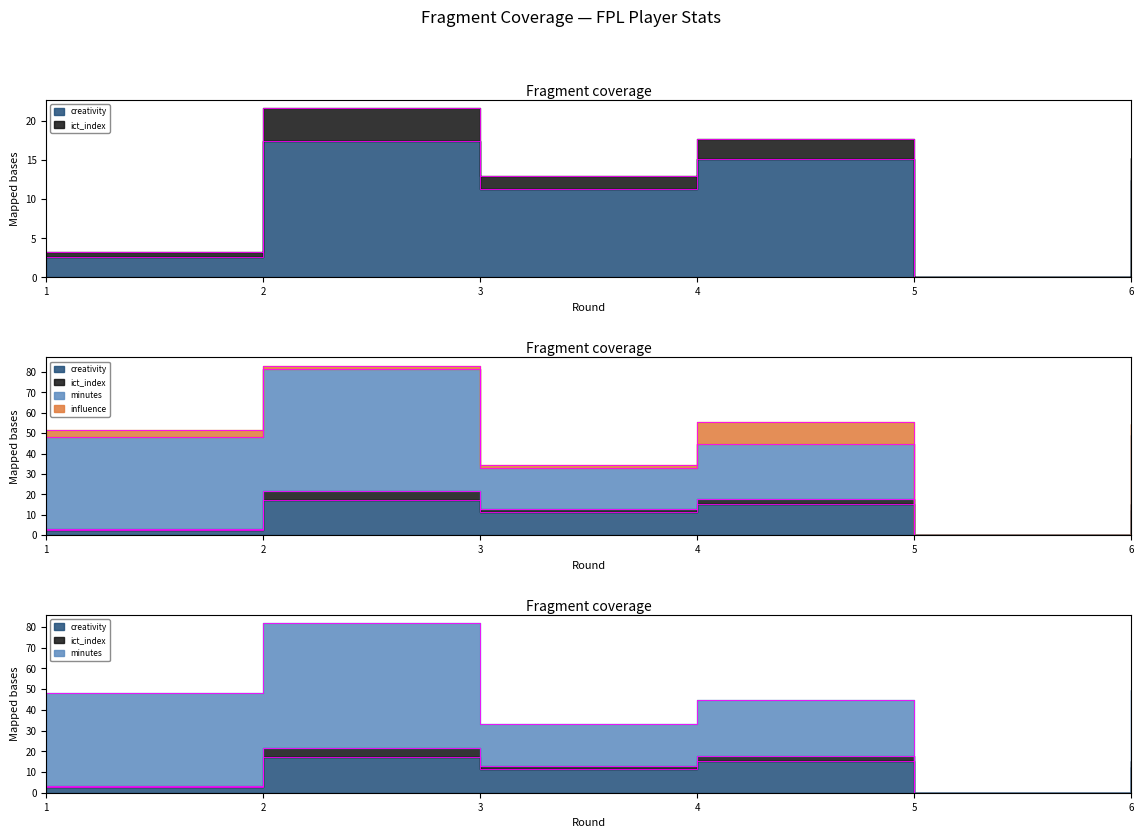

What is the approximate value of influence at 2?

1.4